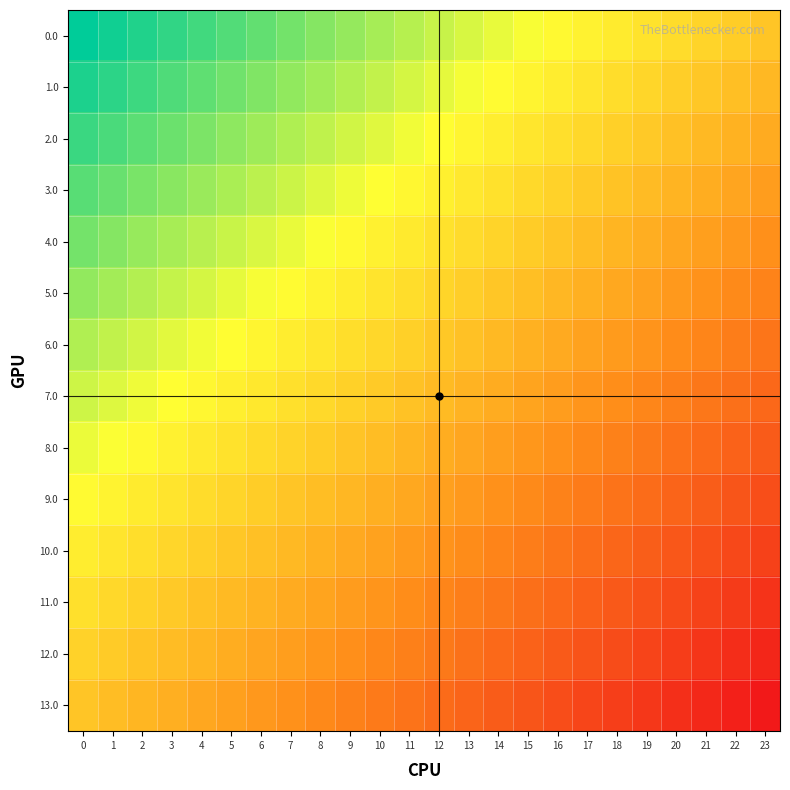

At 22, list the series in order from largest to smallest.

0.0, 1.0, 2.0, 3.0, 4.0, 5.0, 6.0, 7.0, 8.0, 9.0, 10.0, 11.0, 12.0, 13.0